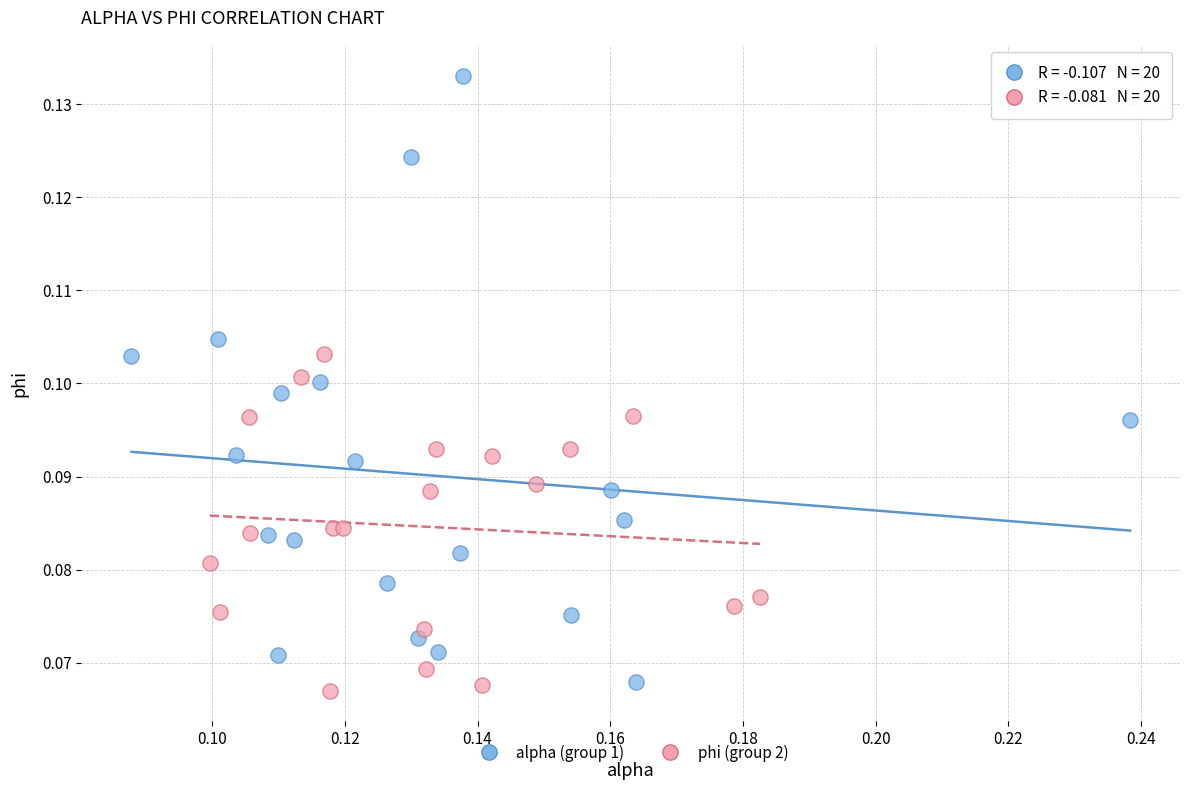

Which series contains the highest Y value?

alpha (group 1)